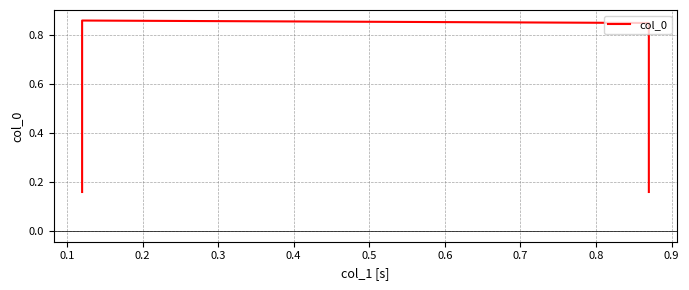

True or false: the data shows 0.8 at 0.2.

True